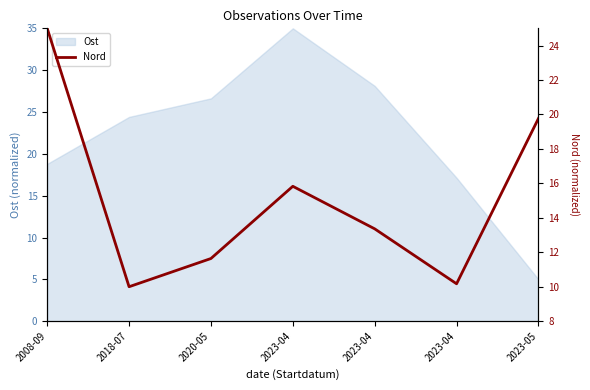

Which category has the highest value across all series?

2008-09